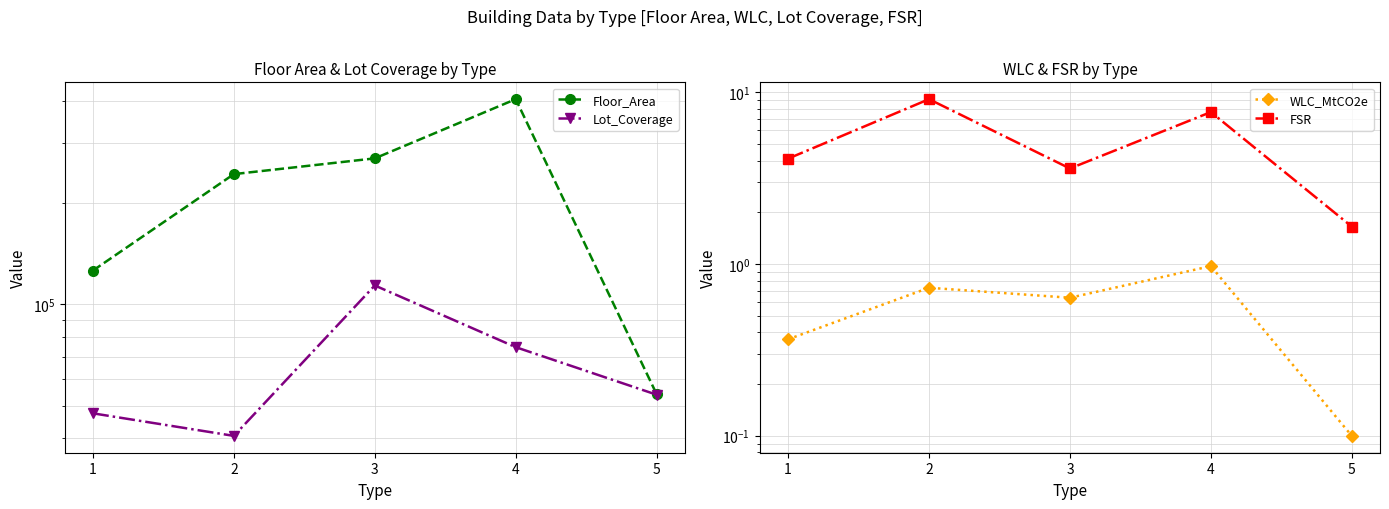

What is the value of the Lot_Coverage point at the 4th from the left?

74610.8